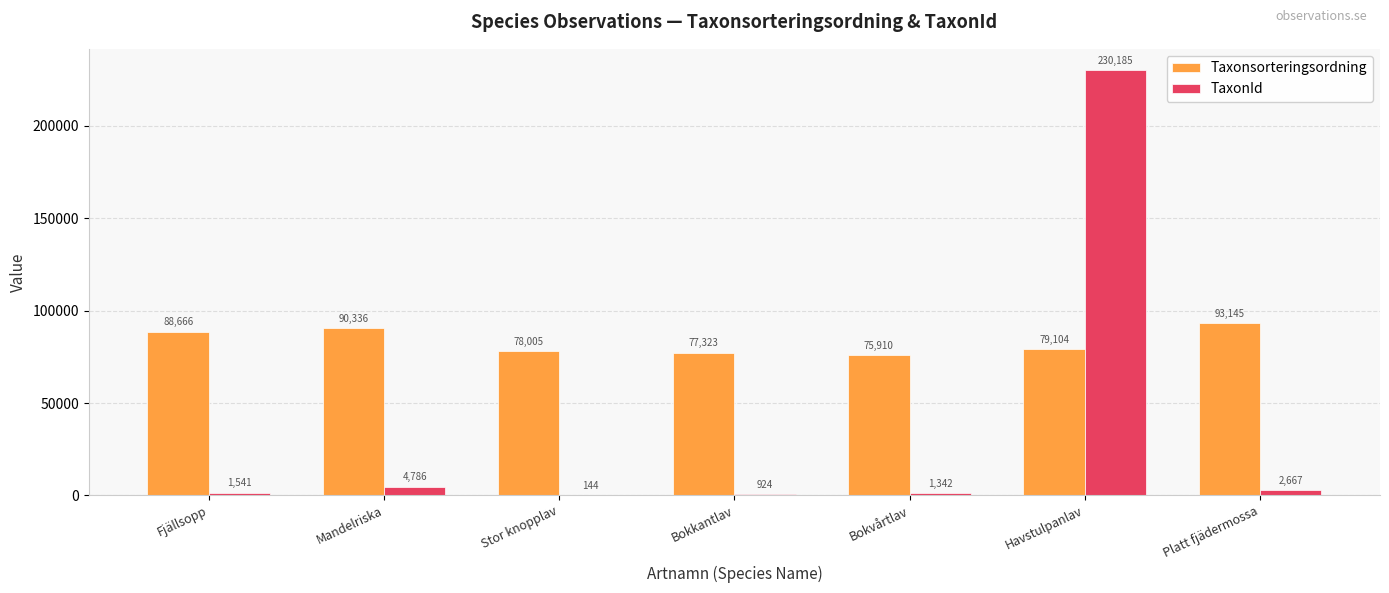

What is the sum of all Taxonsorteringsordning values?

582489